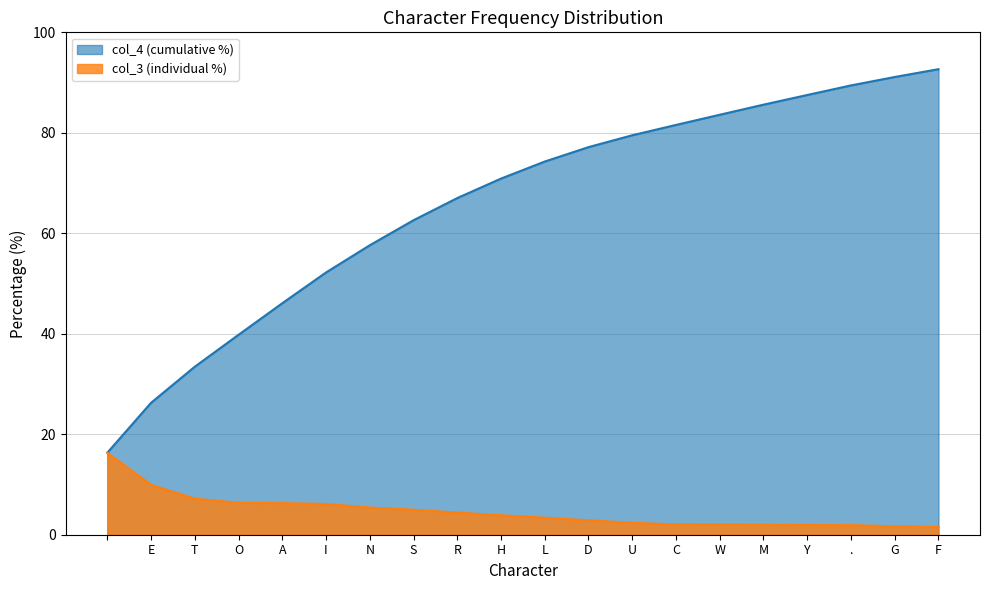

What is the label of the 6th point from the left?

I